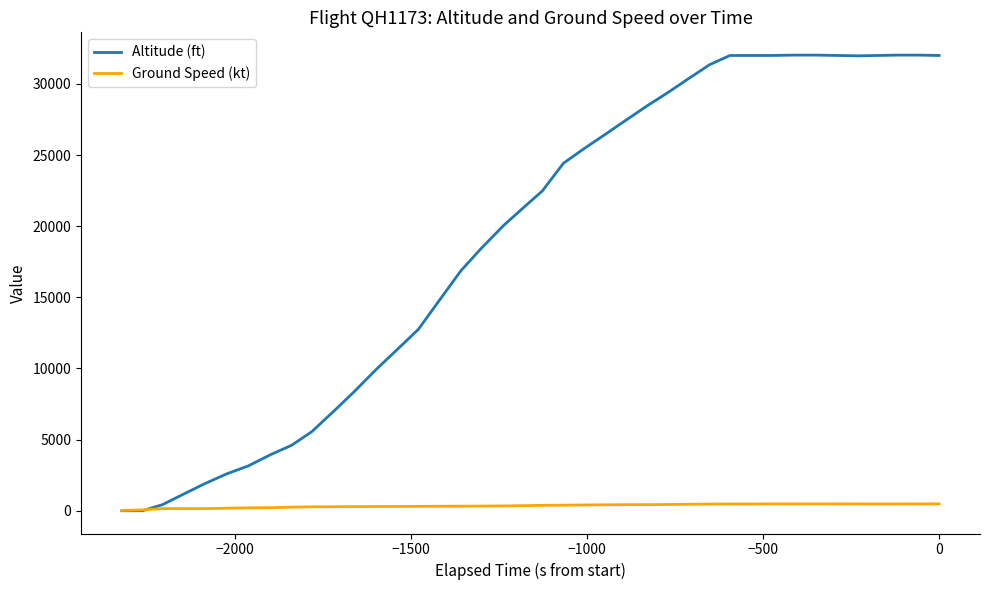

What is the maximum value for Altitude (ft)?

32025